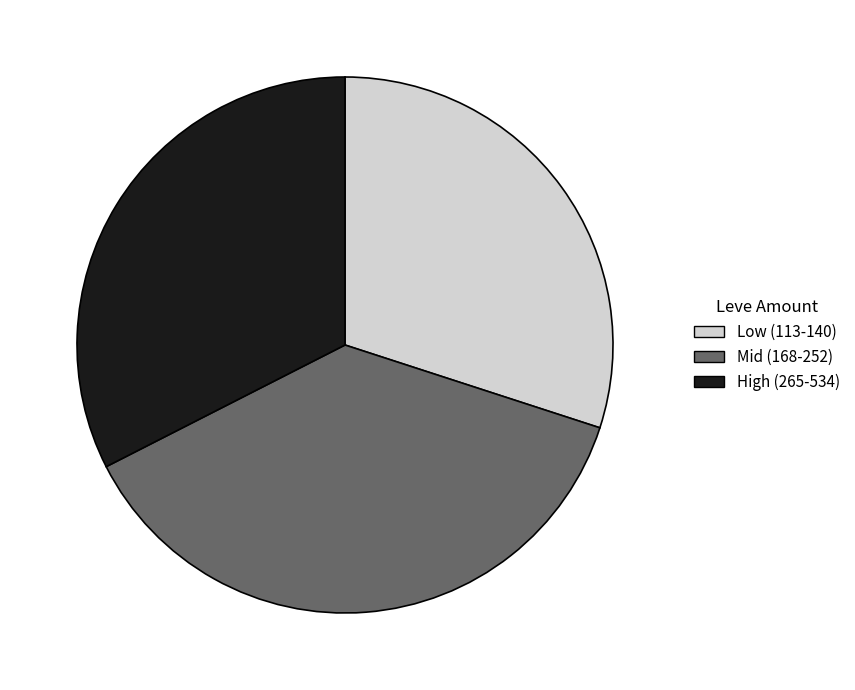

Between Low (113-140) and Mid (168-252), which is larger?

Mid (168-252)